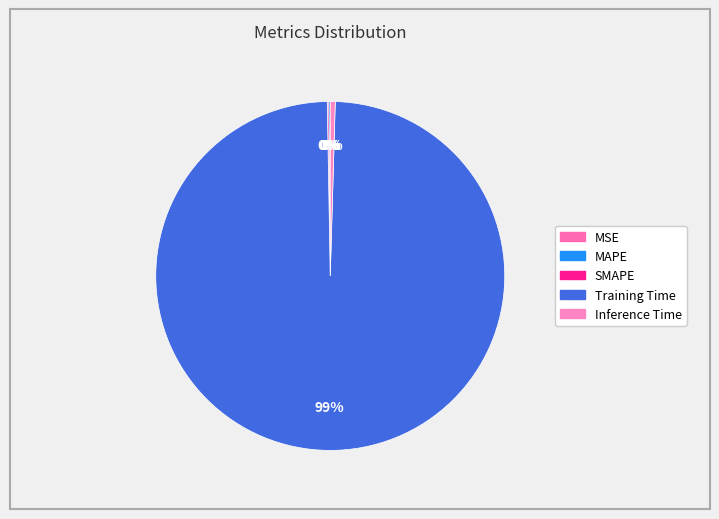

Rank the categories by value from lowest to highest.

MSE, SMAPE, MAPE, Inference Time, Training Time